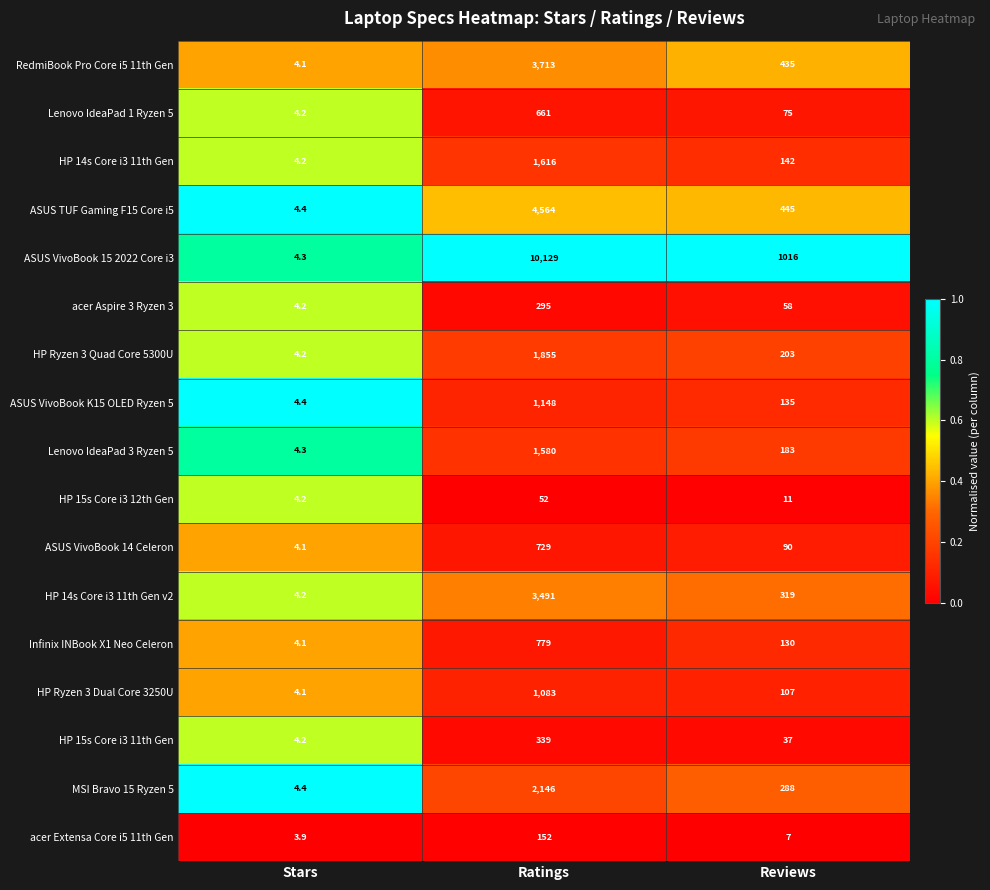

Which series has the largest total across all categories?

ASUS VivoBook 15 2022 Core i3